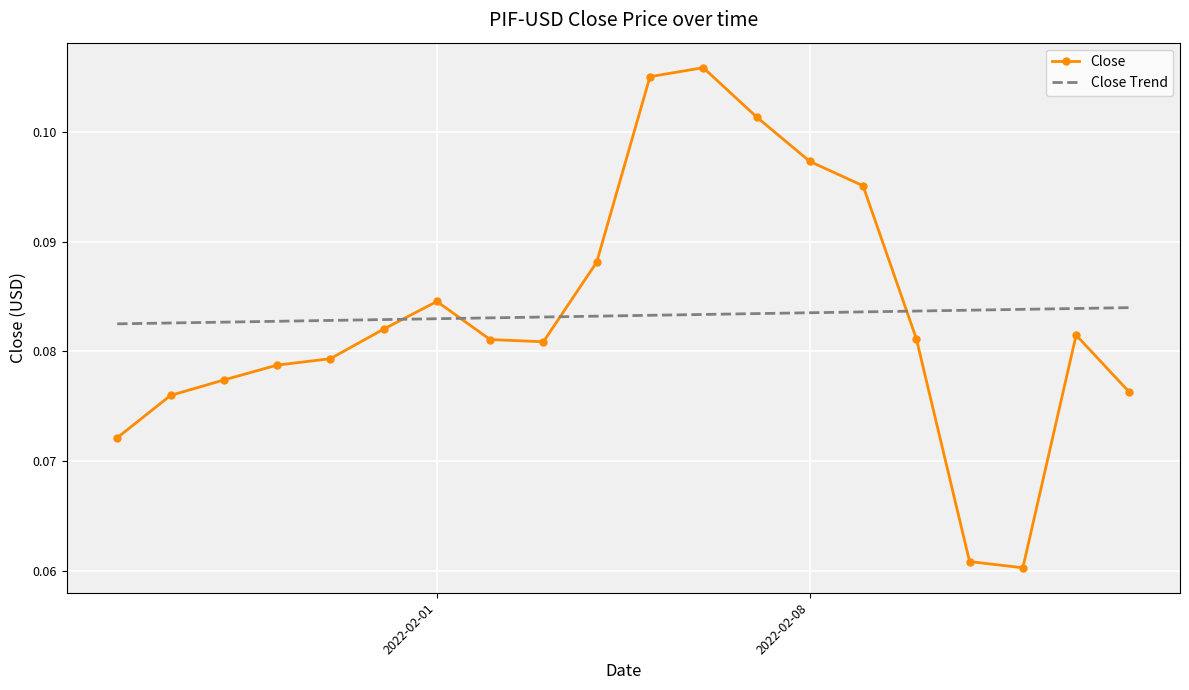

Which series has the widest spread of values?

Close